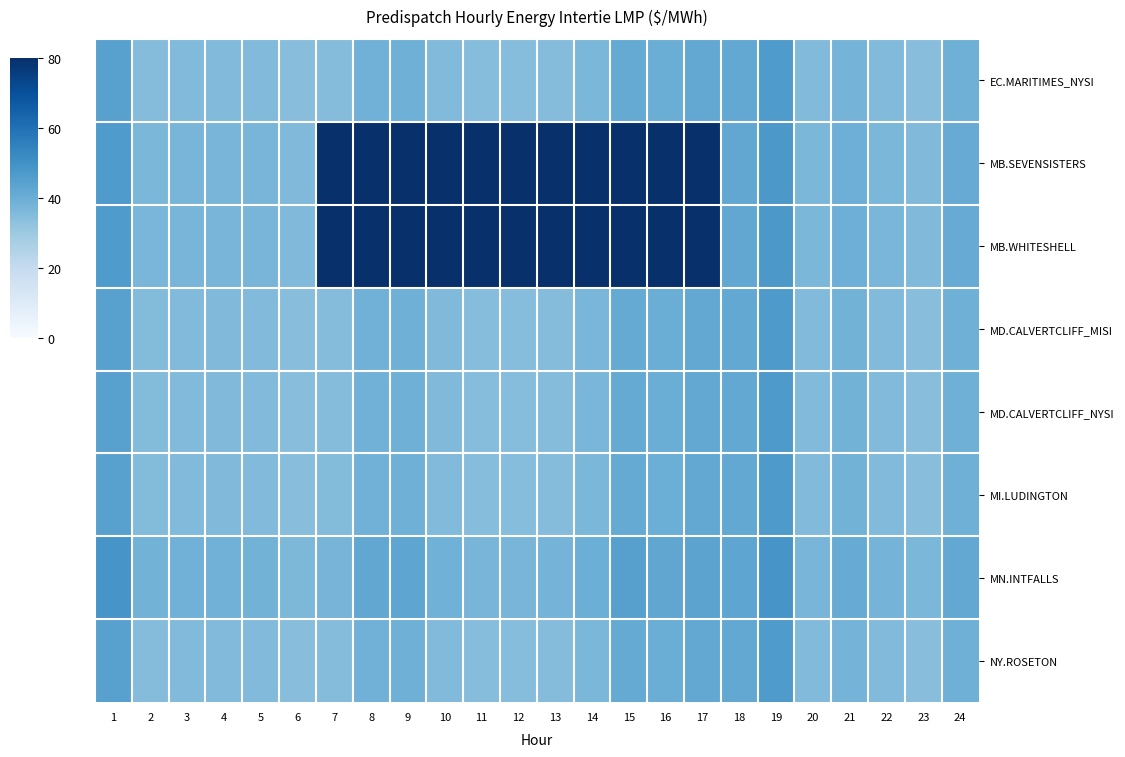

What is the total value across all series at 19?

378.3